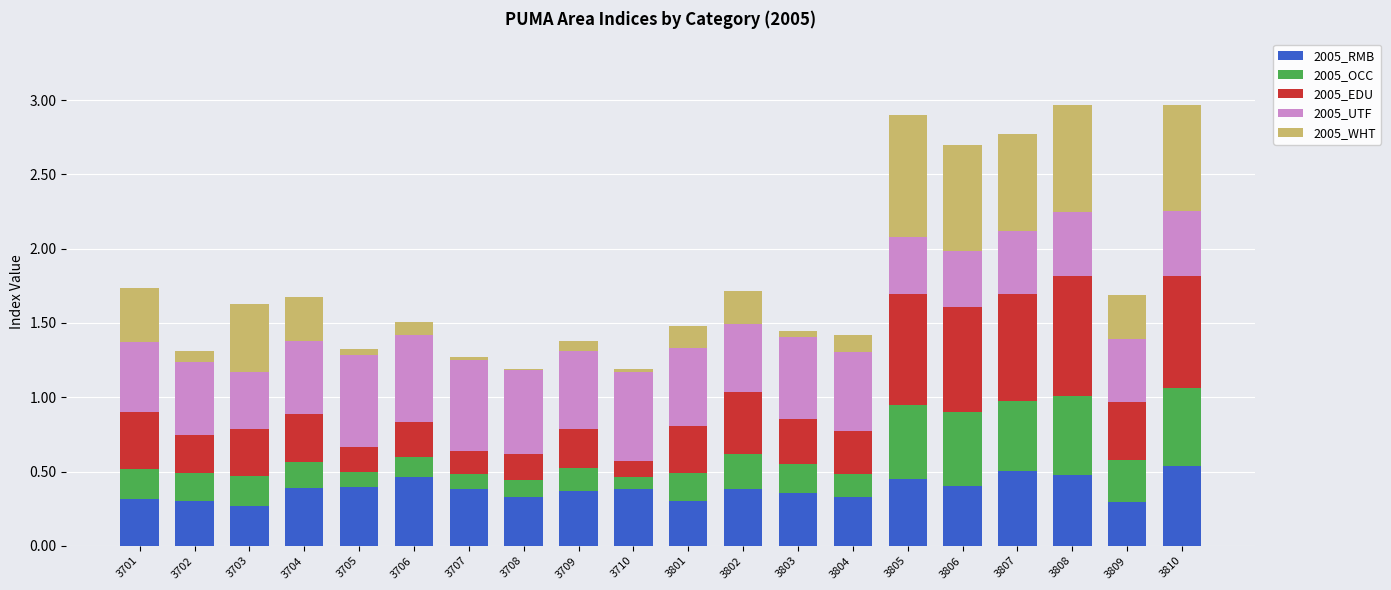

What is the total value across all series at 3704?

1.7